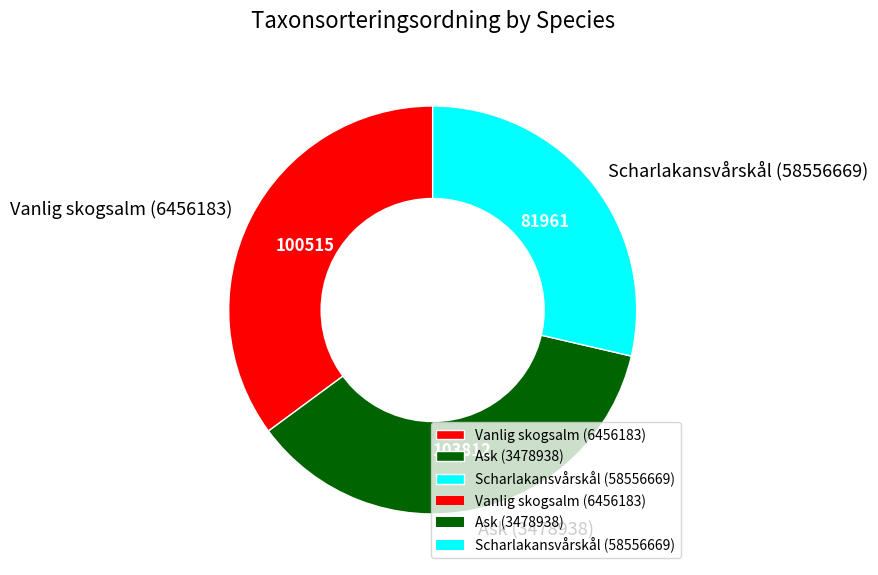

How many segments does this pie chart have?

3